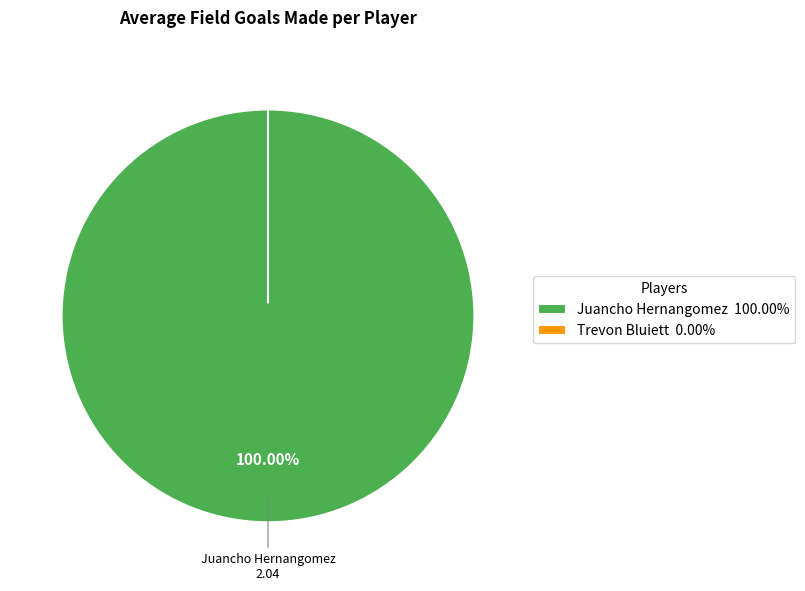

True or false: Juancho Hernangomez accounts for 100% of the total.

True